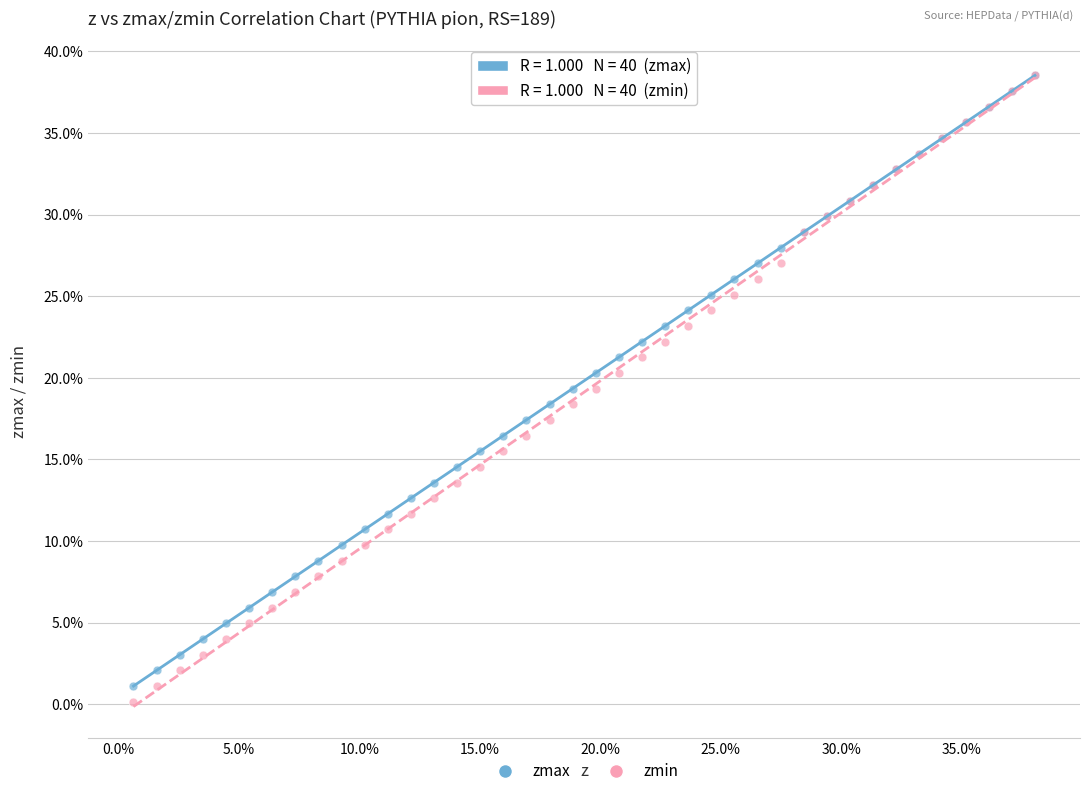

What are all the series names shown in the legend?

zmax, zmin